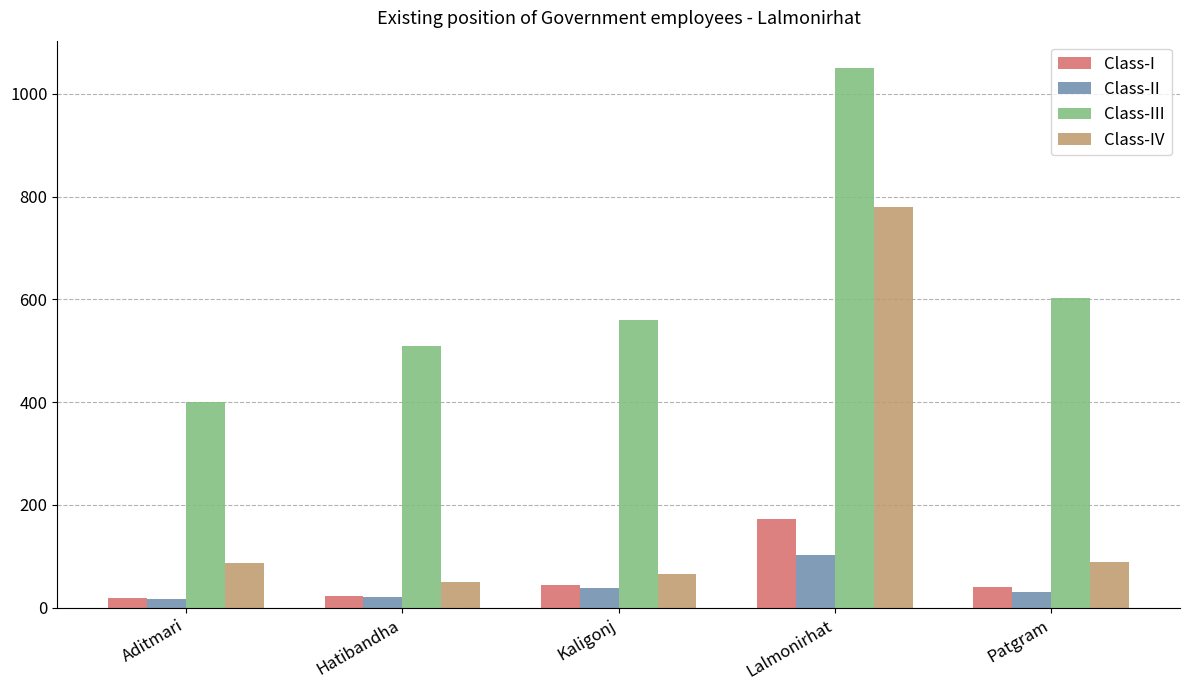

Is it true that Class-II equals 103 at Lalmonirhat?

True